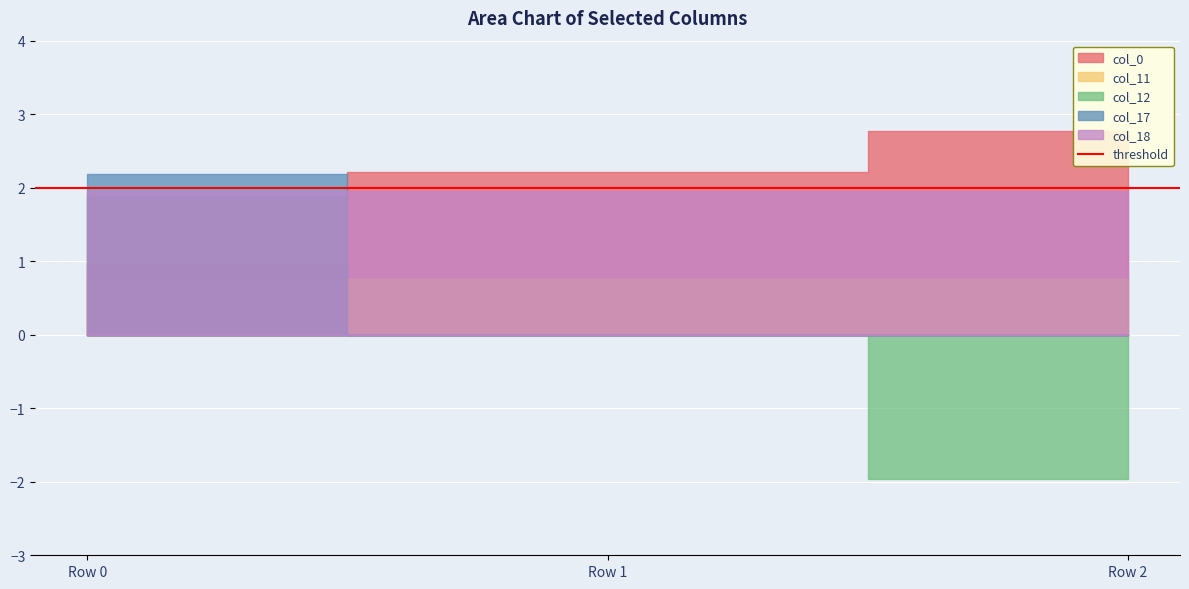

The col_0 series shows 0.9 at Row 0. True or false?

True